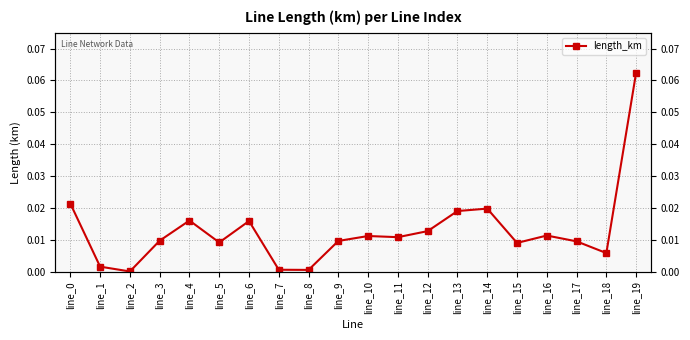

True or false: the data has more than 1 interior local peaks.

True